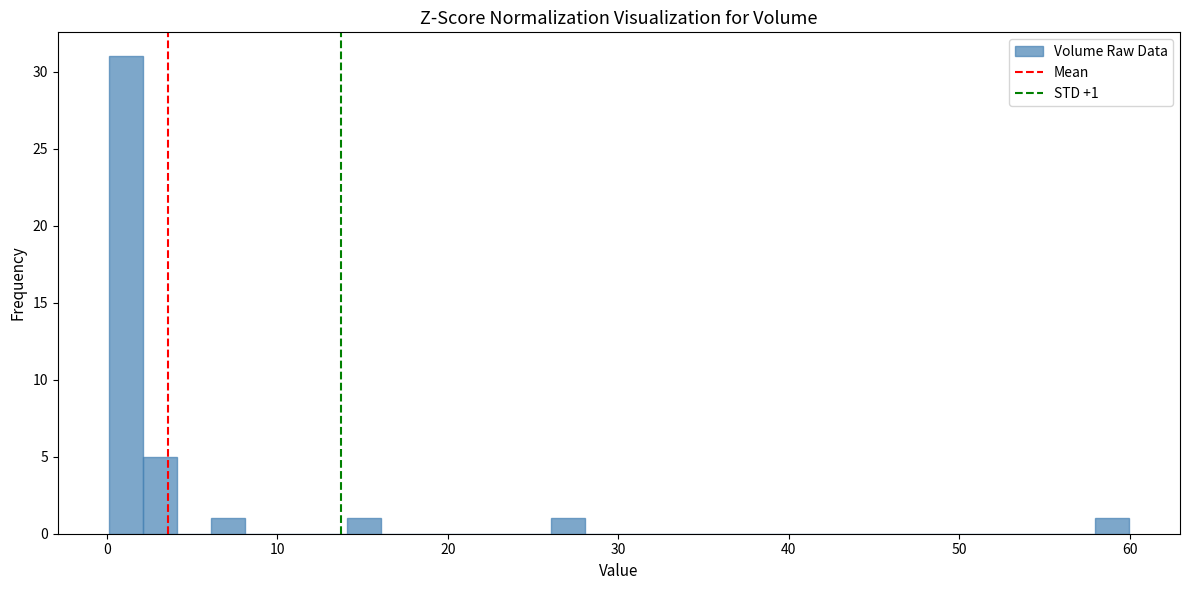

Read against the x-axis, roughly where is the centre of the tallest bar?

1